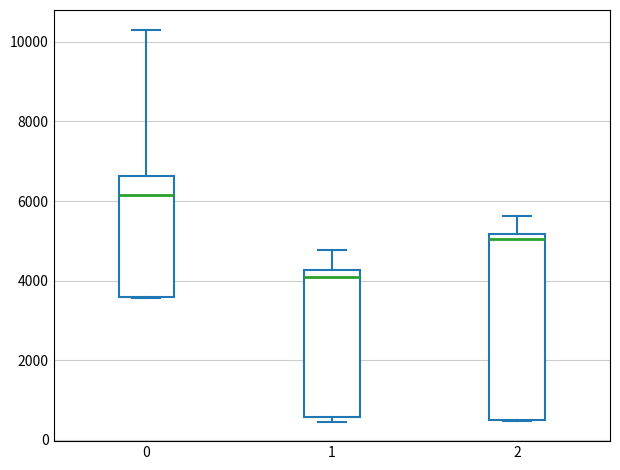

Where is the upper edge of the box at x = 2 on the y-axis? The values are not printed on the chart, so give them approximately, as read against the axis.

5200